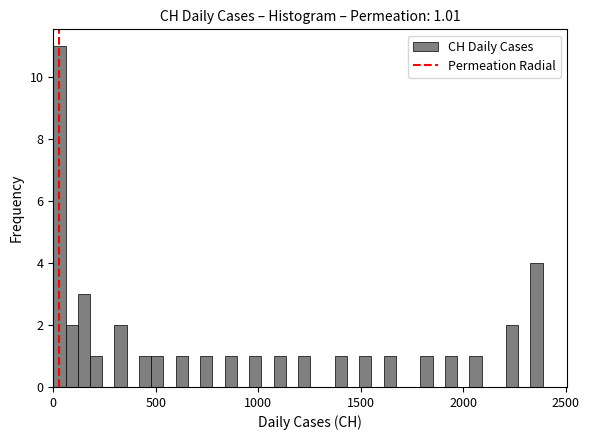

Around what value on the x-axis is the tallest bar? Give the approximate position of its centre, as read against the axis.

50